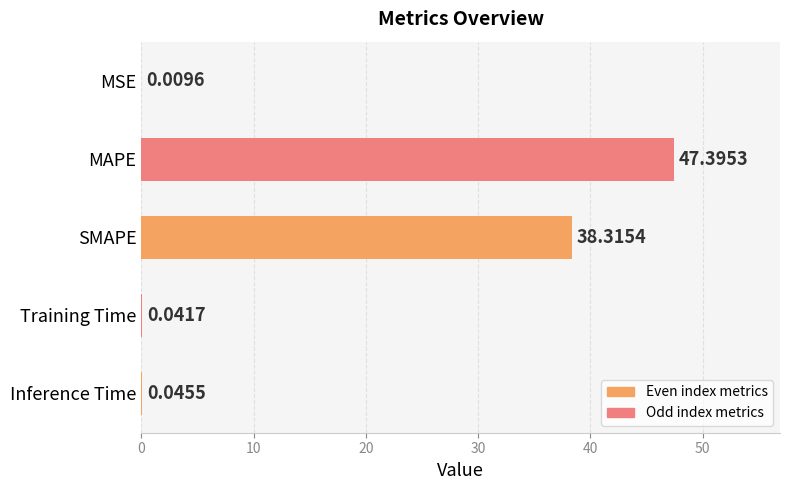

Are the bars horizontal?

Yes